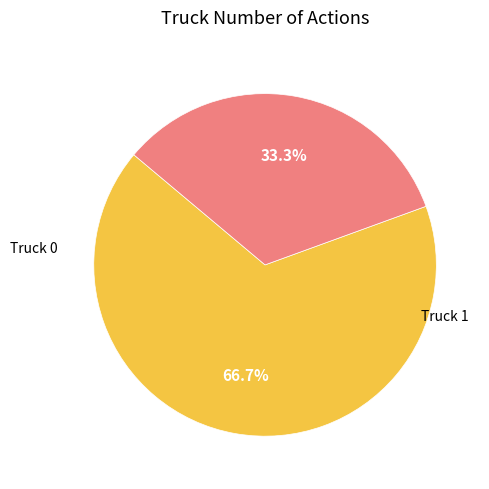

To the nearest percent, what percentage of the pie is Truck 0?

67%